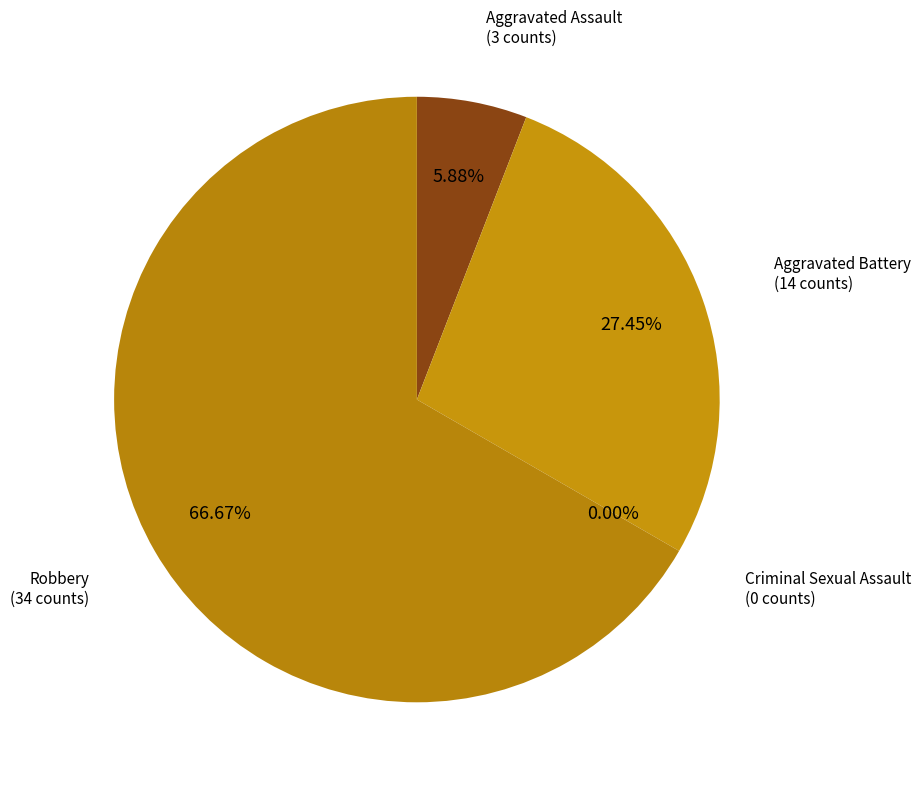

Does any single category account for the majority?

Yes